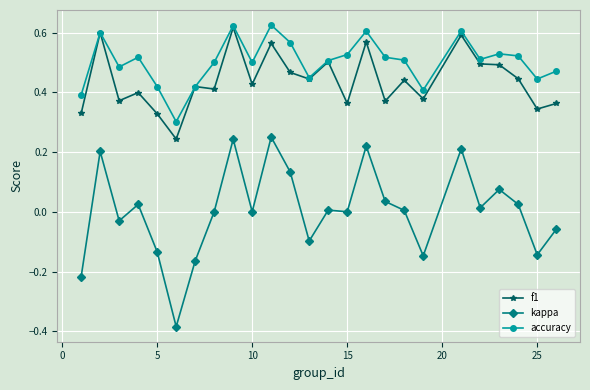

Which series has the widest spread of values?

kappa